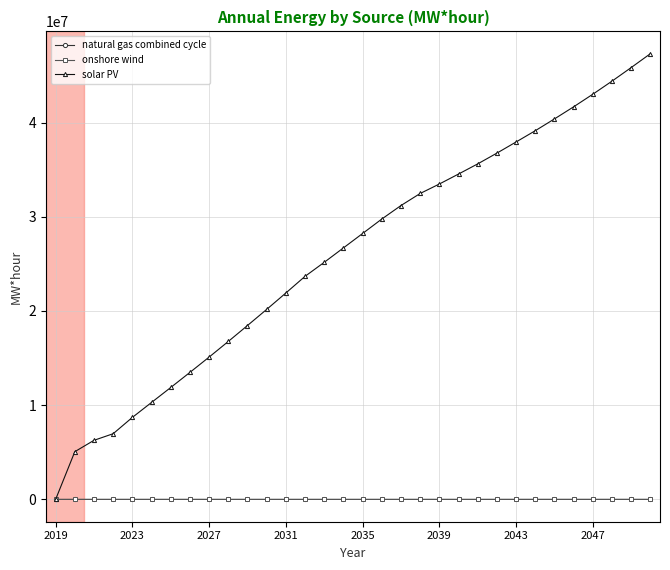

What is the maximum value shown in the chart?

47309402.4